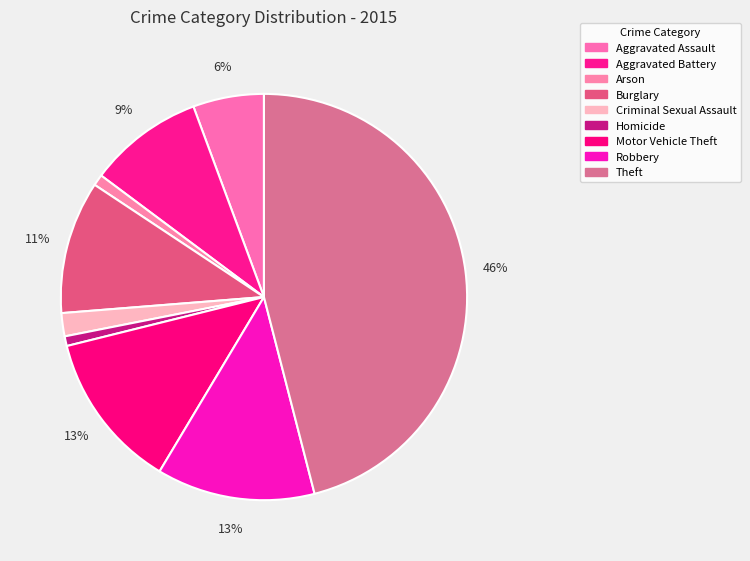

To the nearest percent, what percentage of the pie is Motor Vehicle Theft?

13%